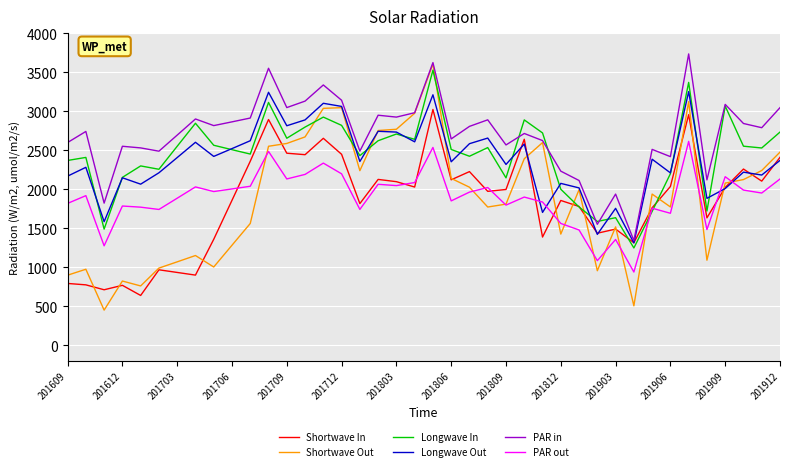

What is the minimum value for Longwave Out?

1315.0